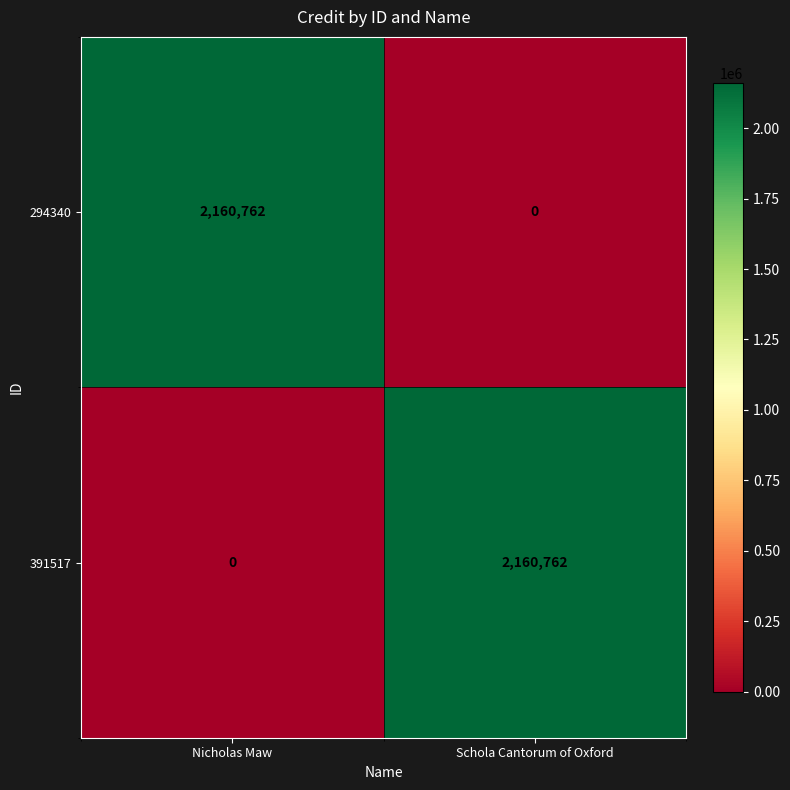

Rank the categories by 391517 value from highest to lowest.

Schola Cantorum of Oxford, Nicholas Maw